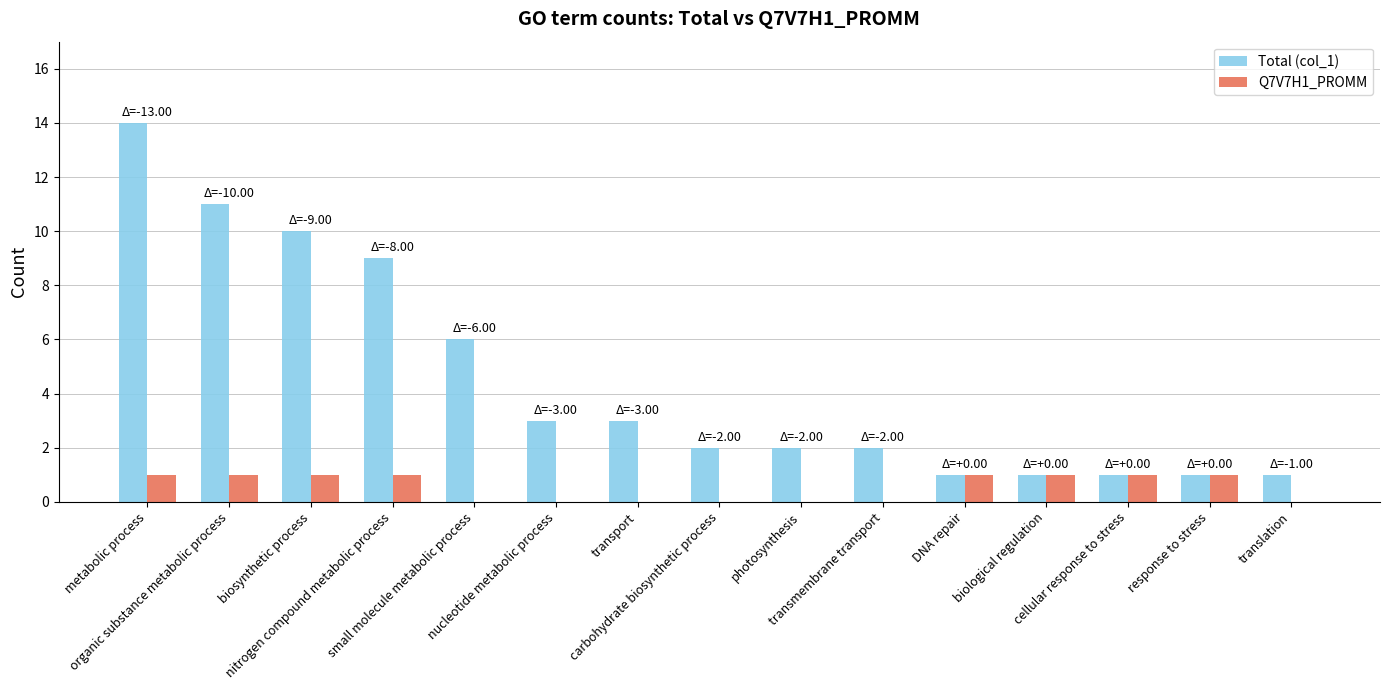

Which series has the largest total across all categories?

Total (col_1)